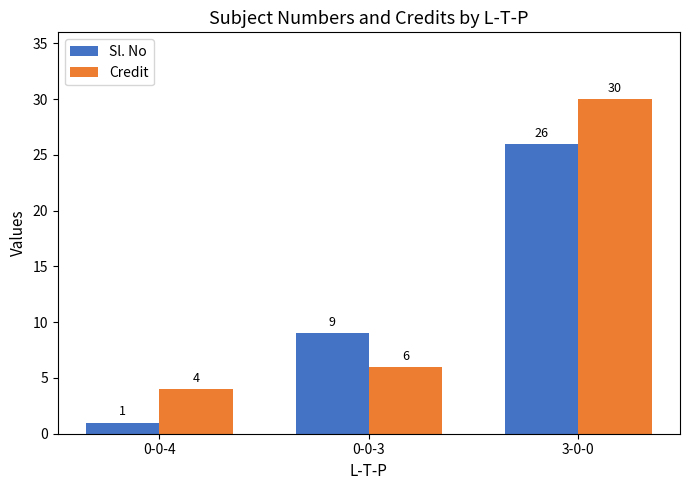

How many bars are there in each group?

2